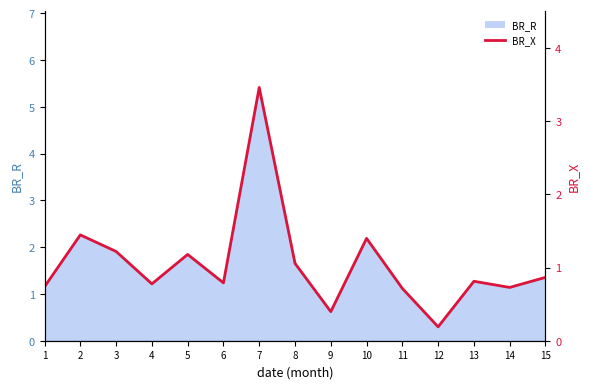

How many interior local valleys (lower than both neighbors) does the data have?

5